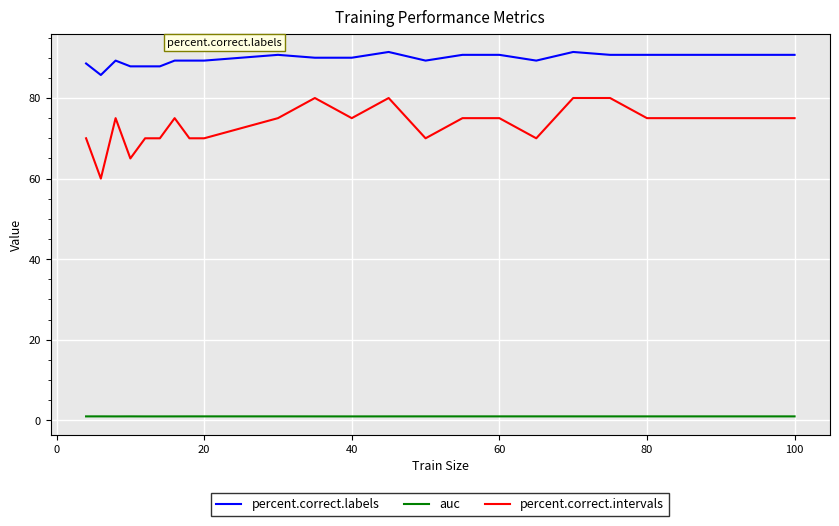

Which series has the largest total across all categories?

percent.correct.labels